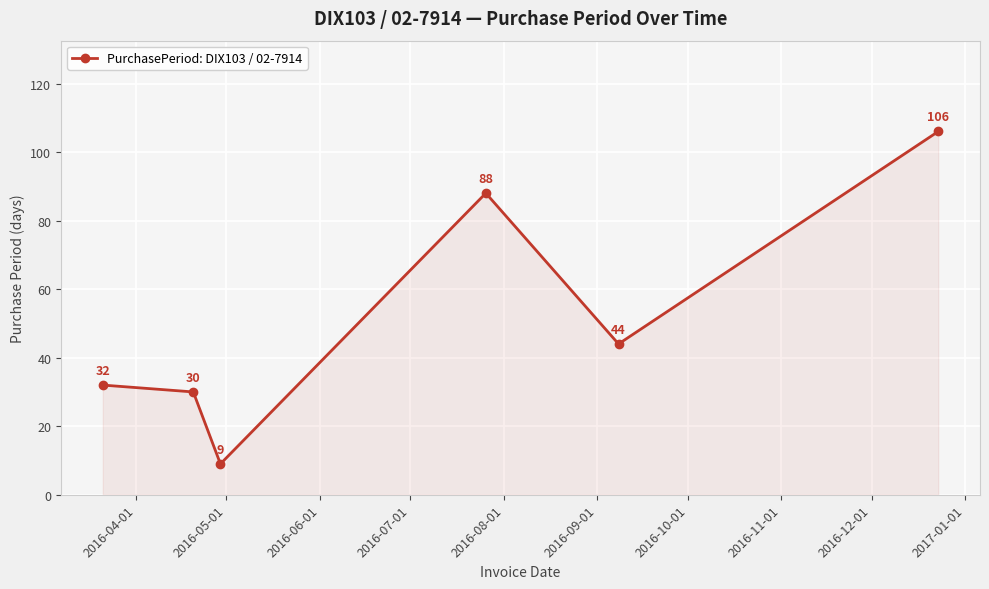

True or false: there are more than 2 points higher than both neighbors.

False